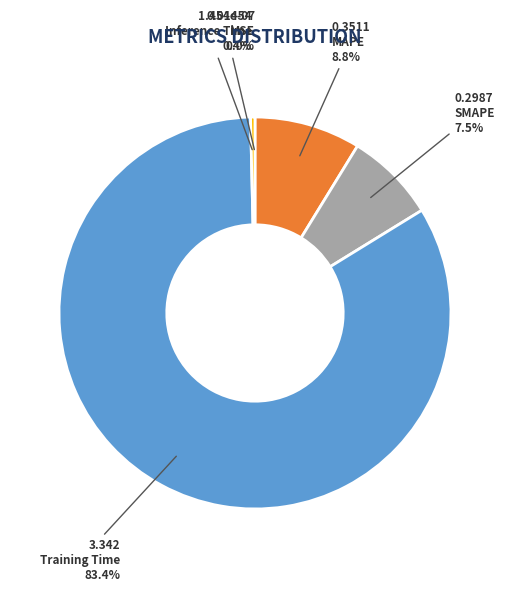

What is the change in value from MAPE to Inference Time?

-0.3